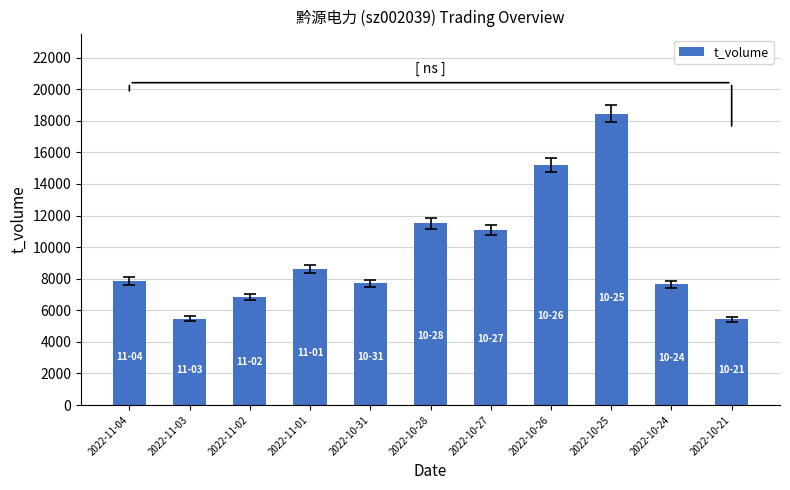

What is the label of the 9th bar from the right?

2022-11-02